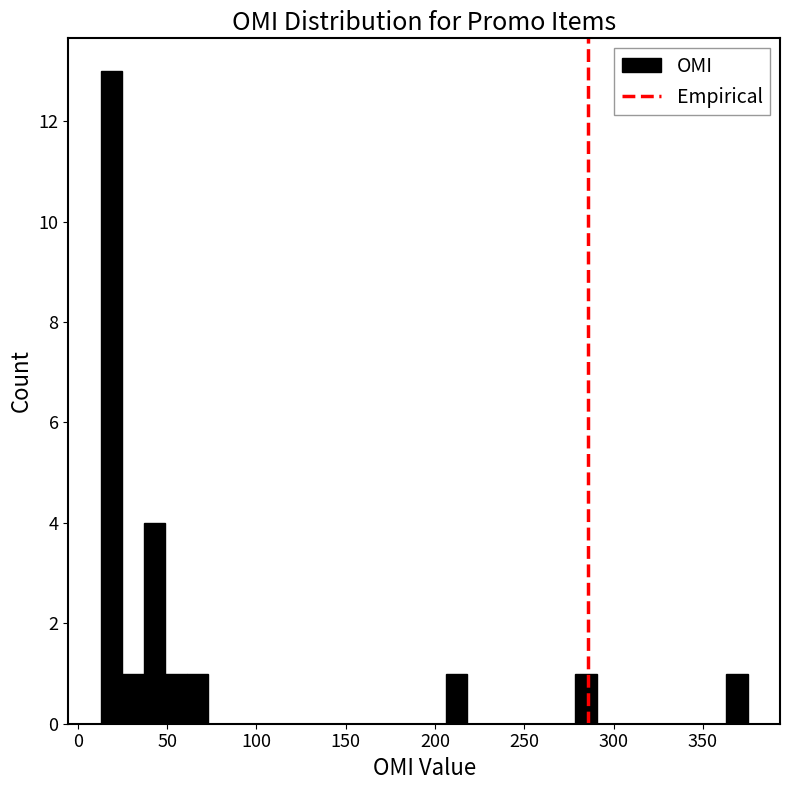

Read against the x-axis, roughly where is the centre of the tallest bar?

20